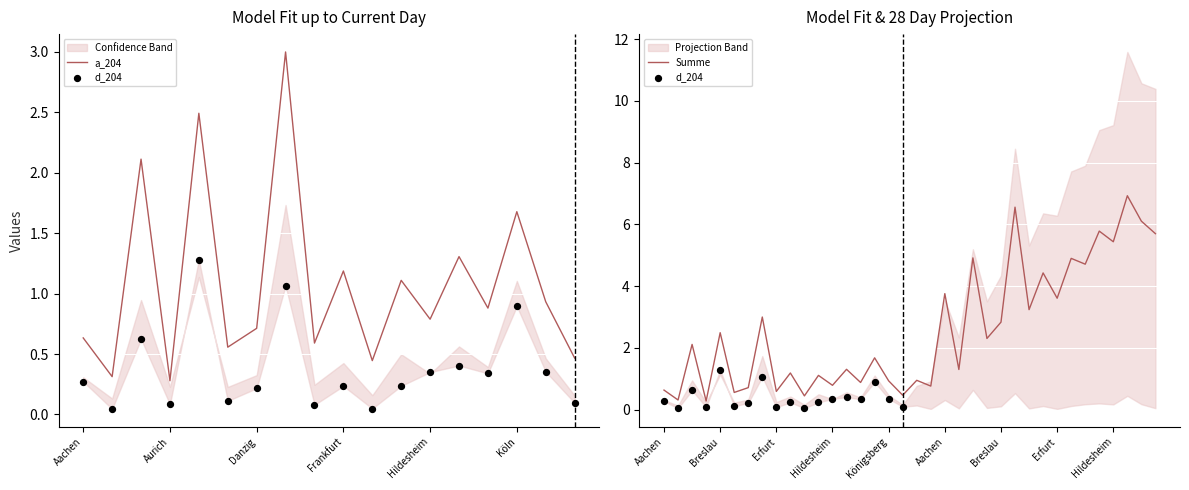

At which category is the sum across all series the highest?

Düsseldorf